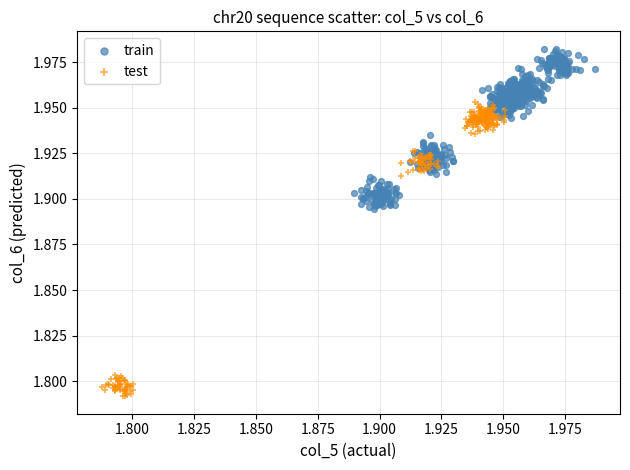

What are all the series names shown in the legend?

train, test